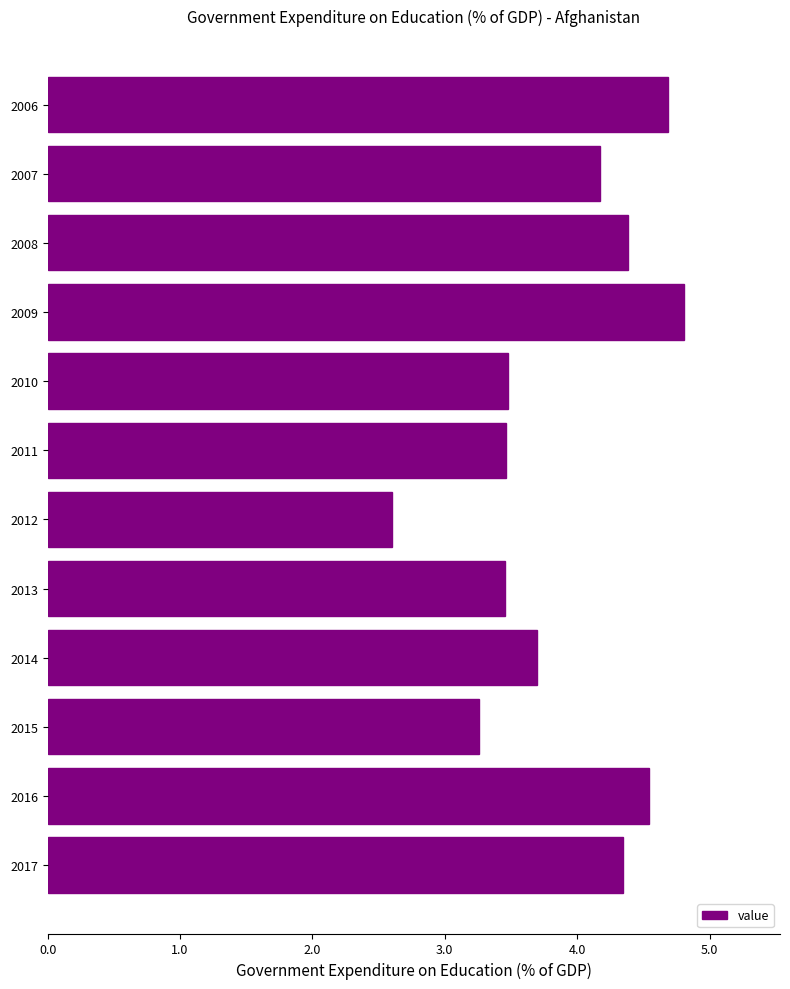

What is the value of the 1st bar from the top?

4.7